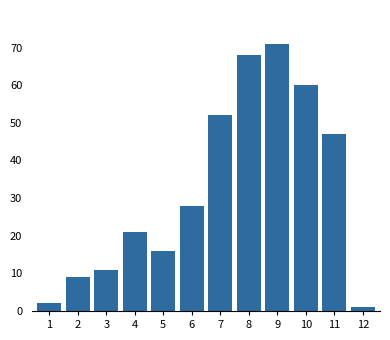

Reading left to right, transcribe all the data shown in this chart.

1=2	2=9	3=11	4=21	5=16	6=28	7=52	8=68	9=71	10=60	11=47	12=1